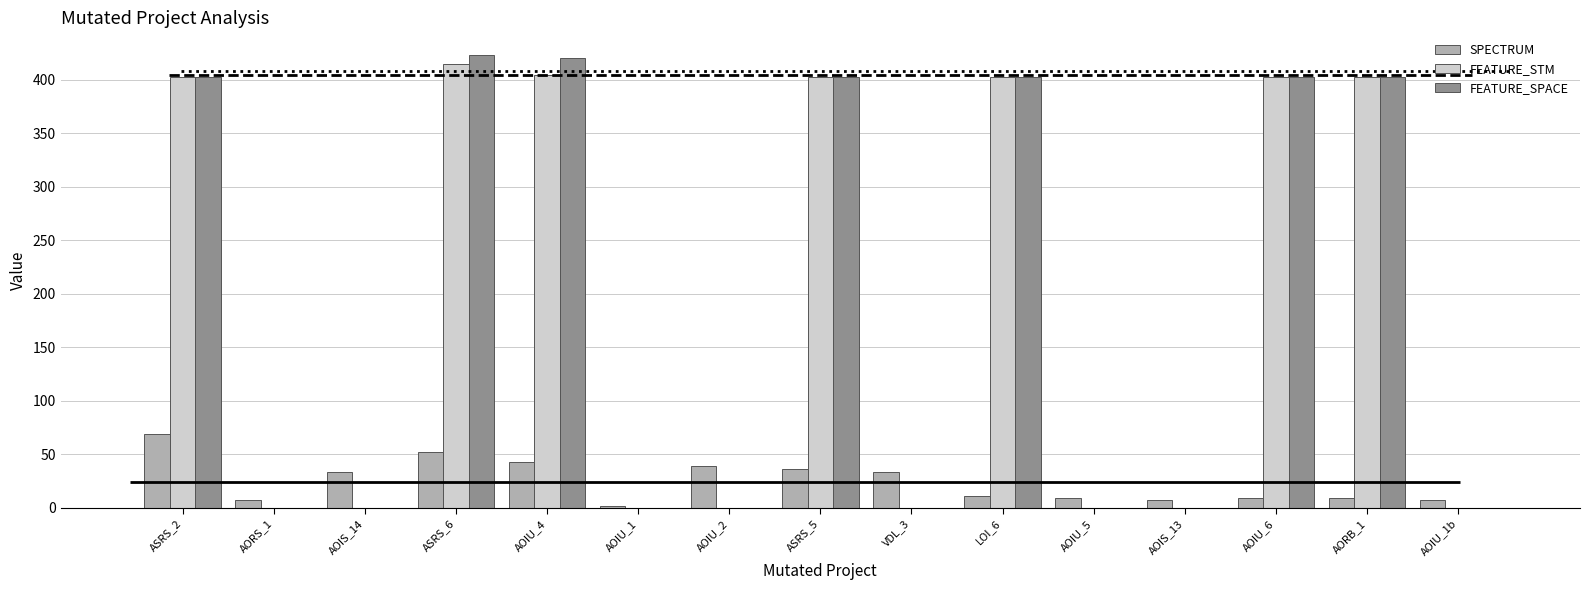

How many data points in FEATURE_STM are above 0?

7